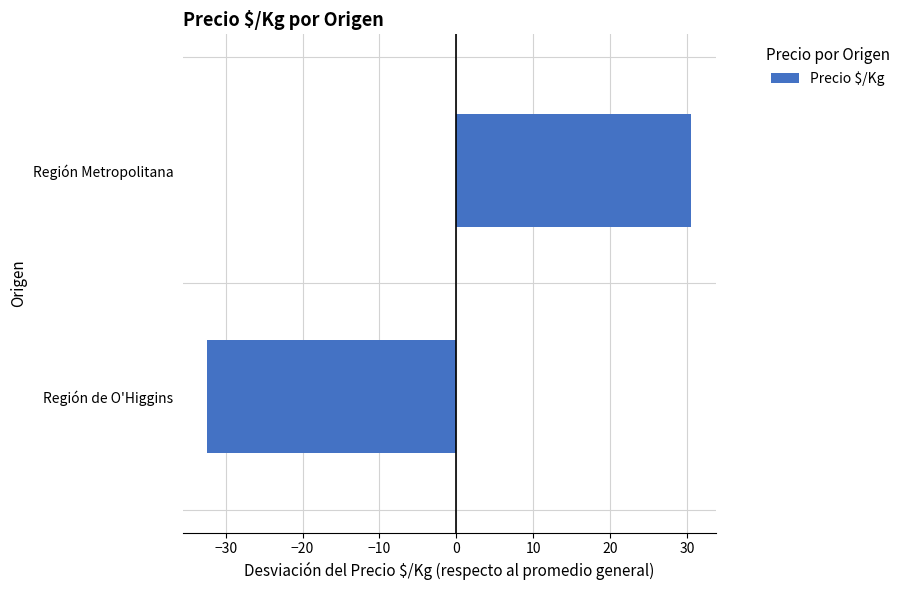

Count the number of data series in this chart.

1